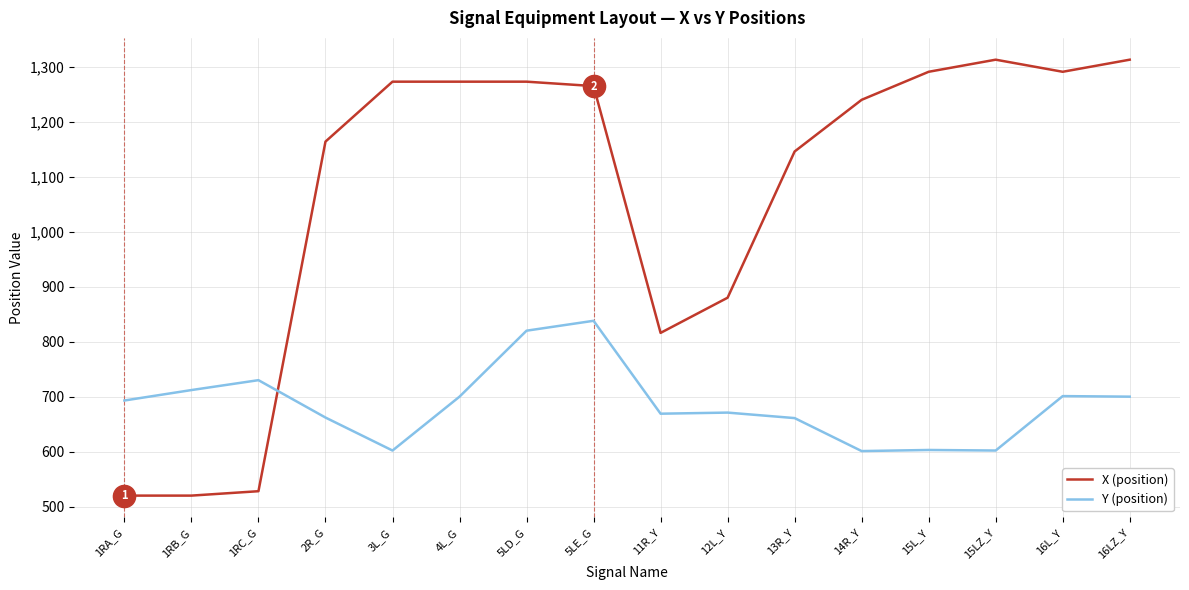

List the series in order of their overall mean, highest first.

X (position), Y (position)